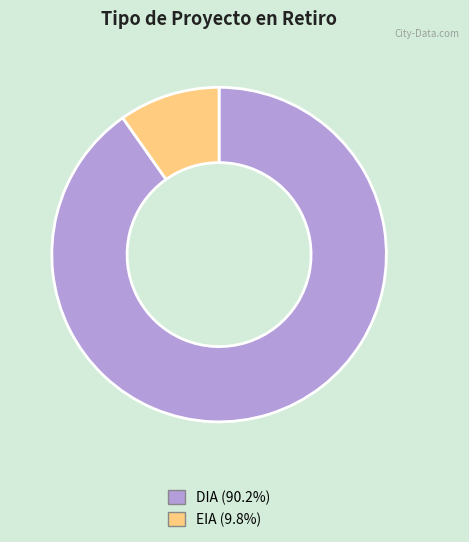

The EIA slice represents 1% of the pie. True or false?

False